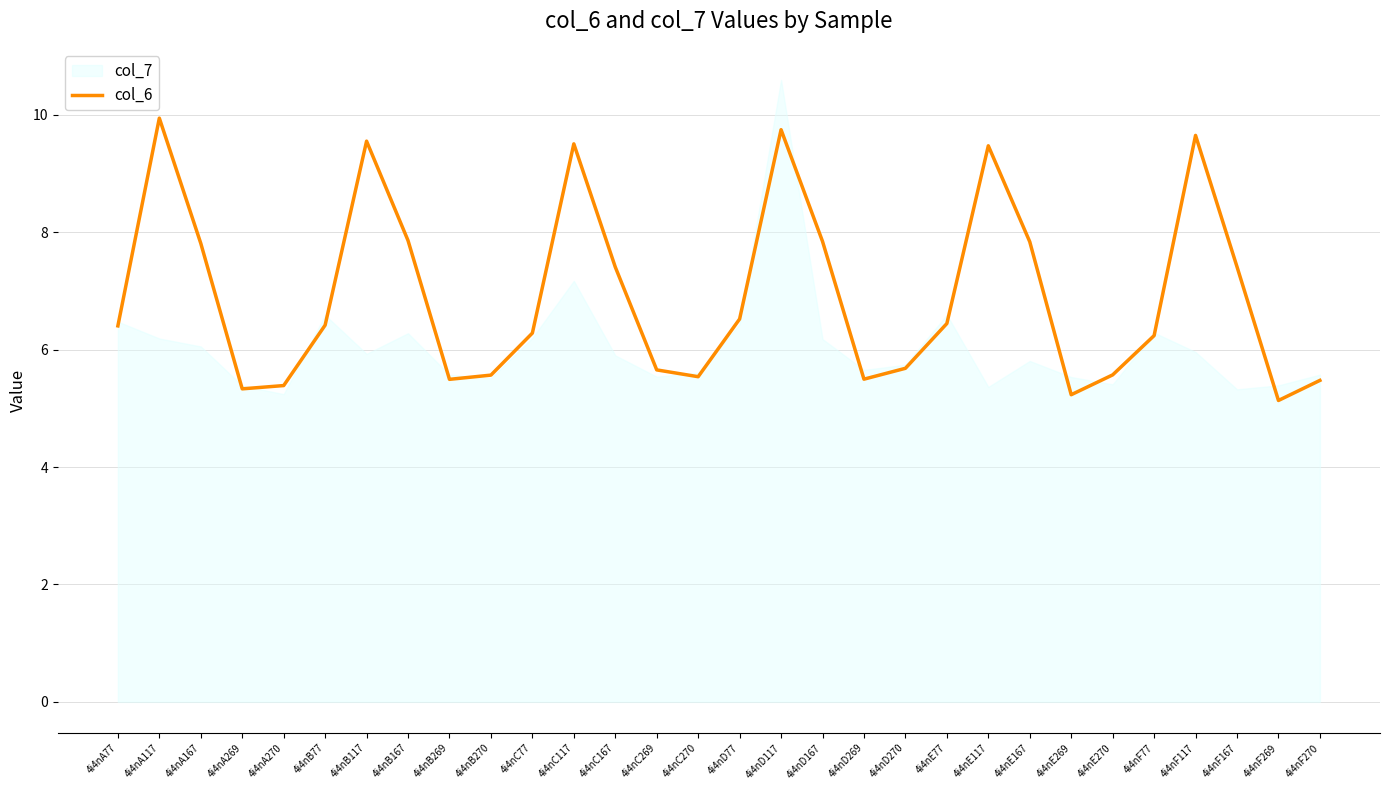

Reading left to right, what are all the values shown in this chart?

4i4nA77=6.4	4i4nA117=9.9	4i4nA167=7.8	4i4nA269=5.3	4i4nA270=5.4	4i4nB77=6.4	4i4nB117=9.6	4i4nB167=7.9	4i4nB269=5.5	4i4nB270=5.6	4i4nC77=6.3	4i4nC117=9.5	4i4nC167=7.4	4i4nC269=5.7	4i4nC270=5.5	4i4nD77=6.5	4i4nD117=9.7	4i4nD167=7.8	4i4nD269=5.5	4i4nD270=5.7	4i4nE77=6.4	4i4nE117=9.5	4i4nE167=7.8	4i4nE269=5.2	4i4nE270=5.6	4i4nF77=6.2	4i4nF117=9.7	4i4nF167=7.4	4i4nF269=5.1	4i4nF270=5.5